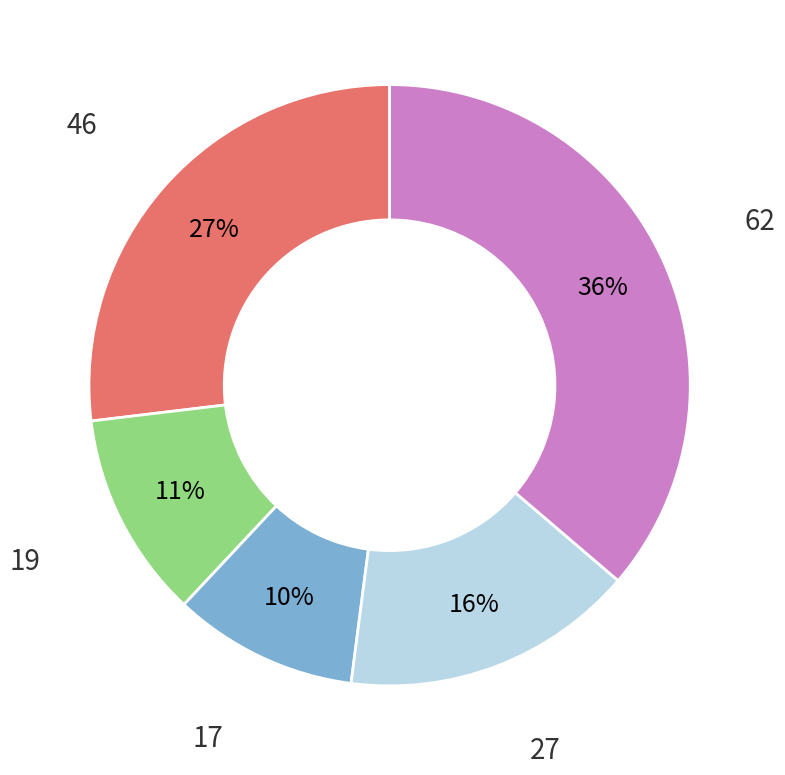

Does 19 account for over 50% of the chart?

No